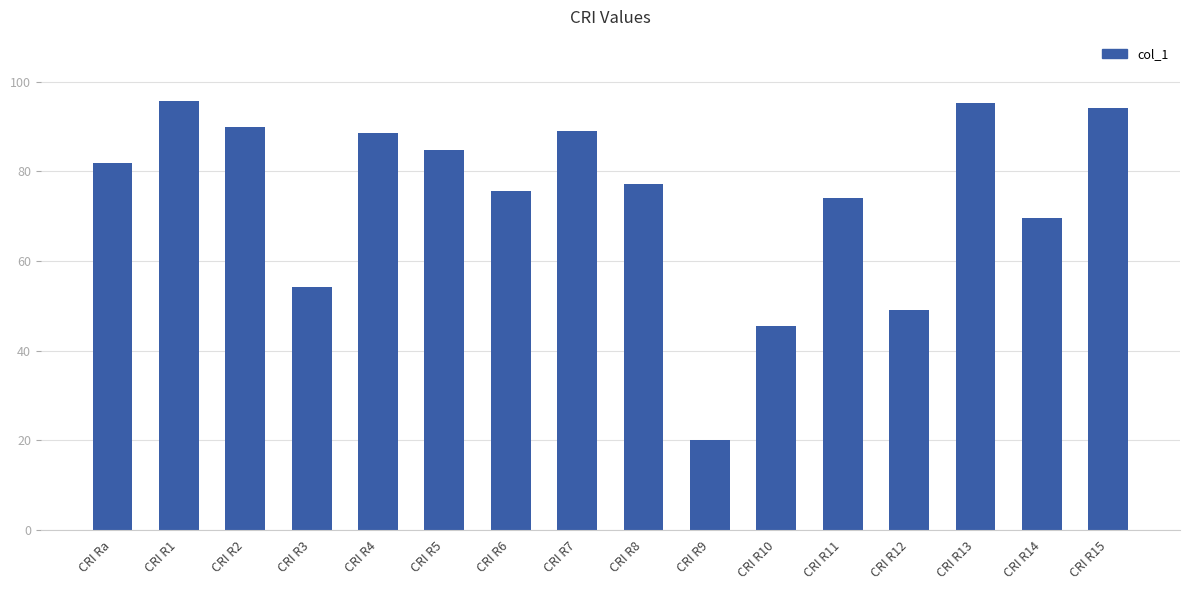

What is the label of the 8th bar from the left?

CRI R7